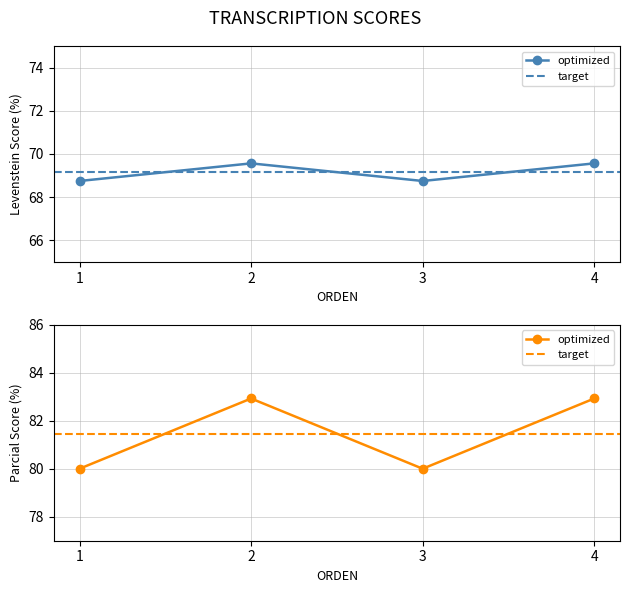

Rank the series by their maximum value, from lowest to highest.

Levenstein, Parcial